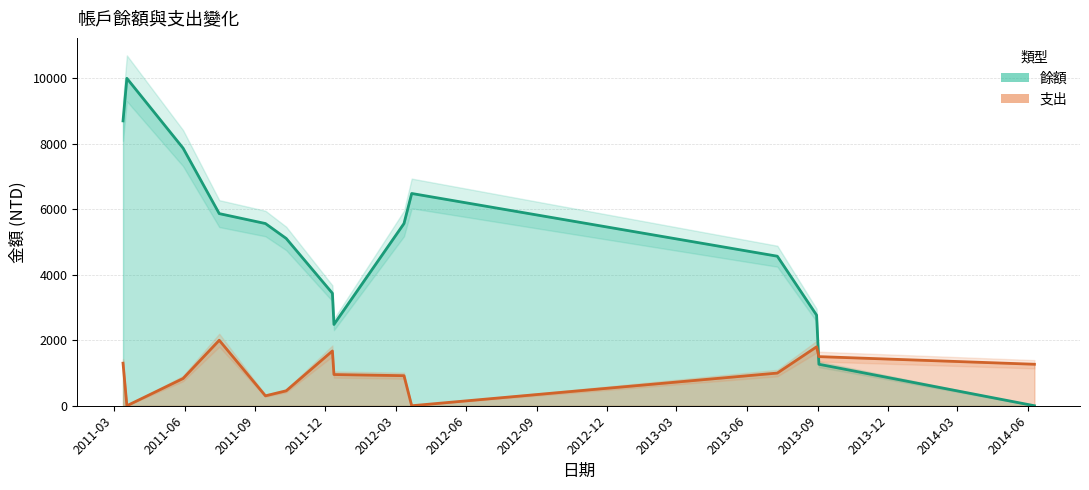

What is the label of the 13th point from the left?

2013-09-02